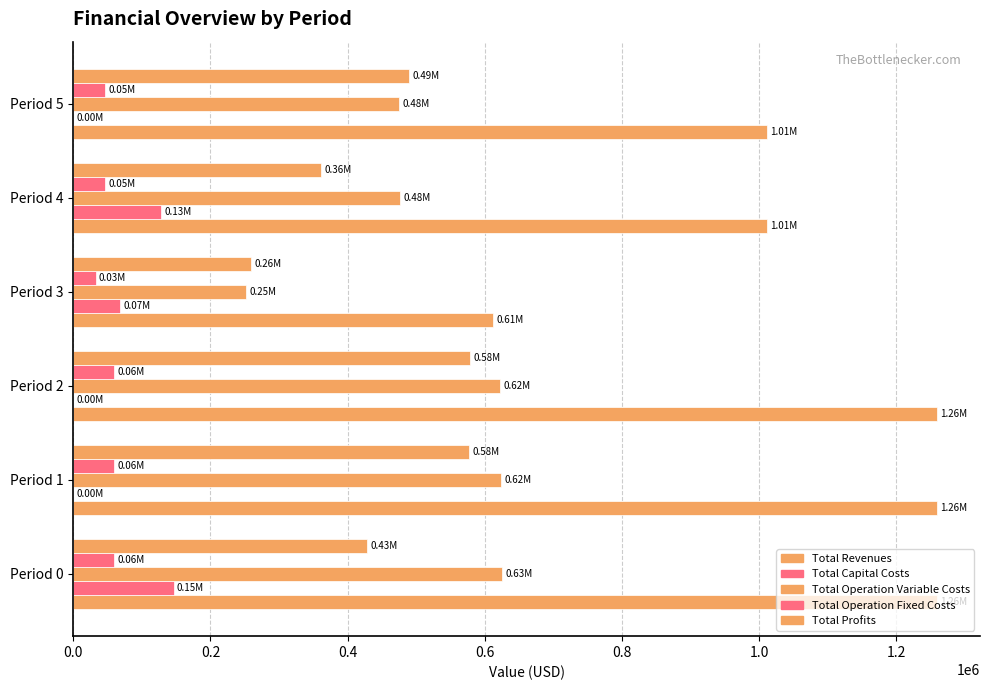

How many data points in Total Operation Fixed Costs are above 58859?

3